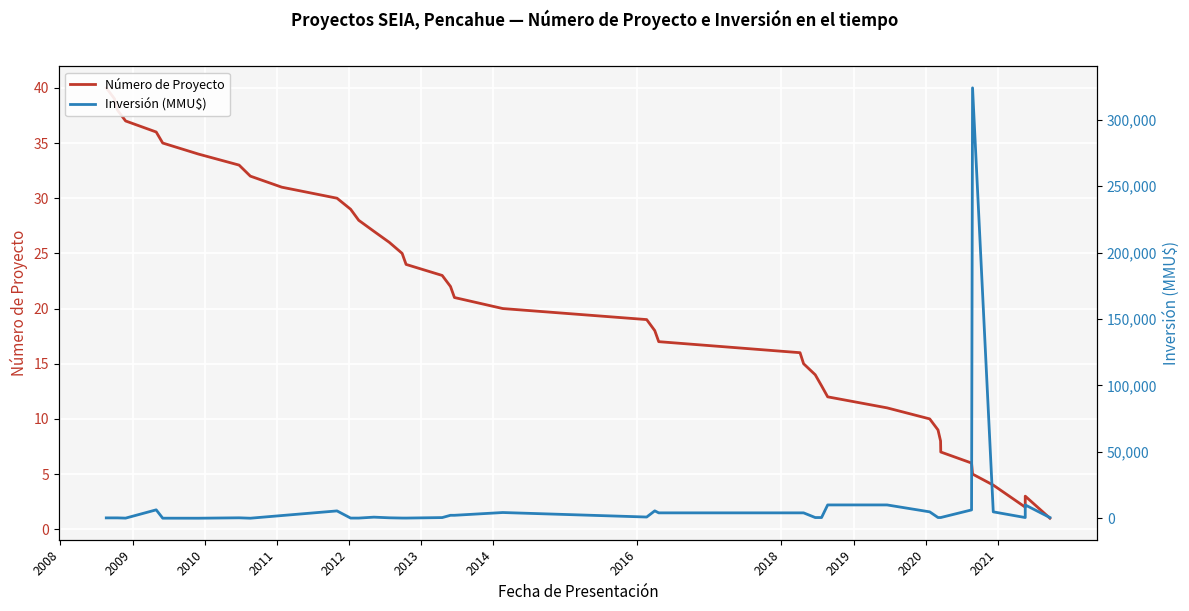

How many lines are shown in the chart?

2